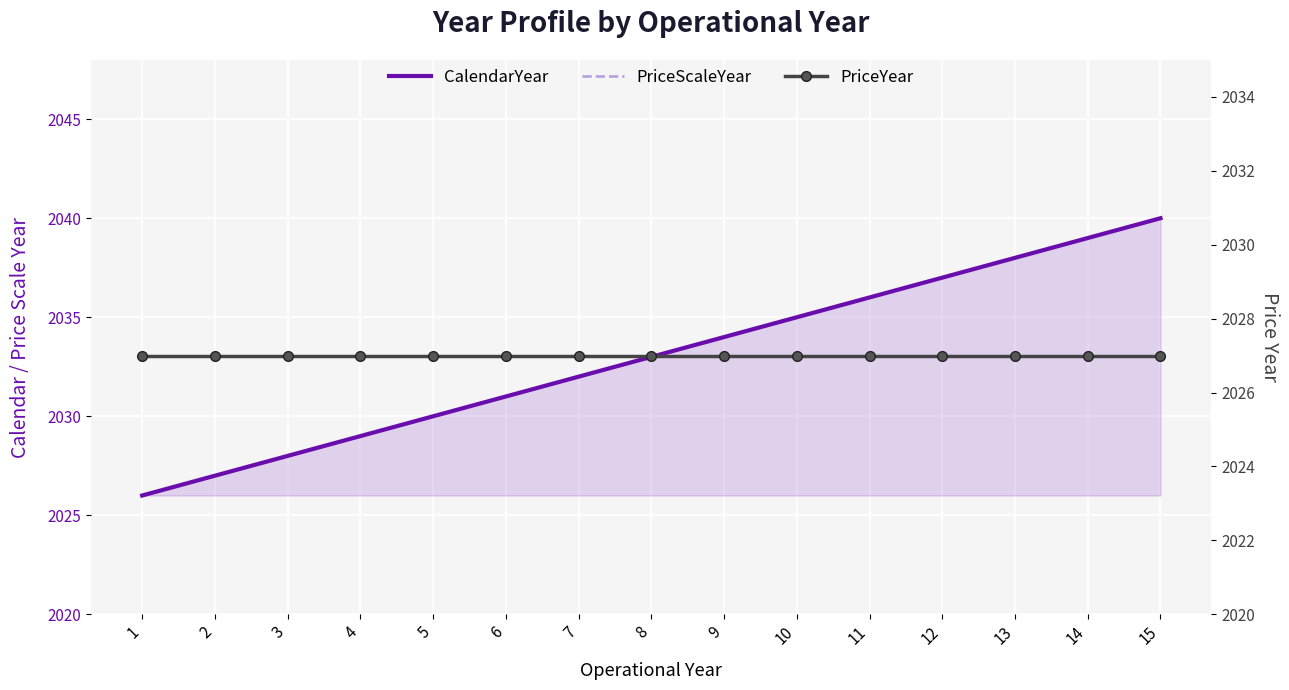

What is the sum of the PriceScaleYear values at 7 and 13?

4070